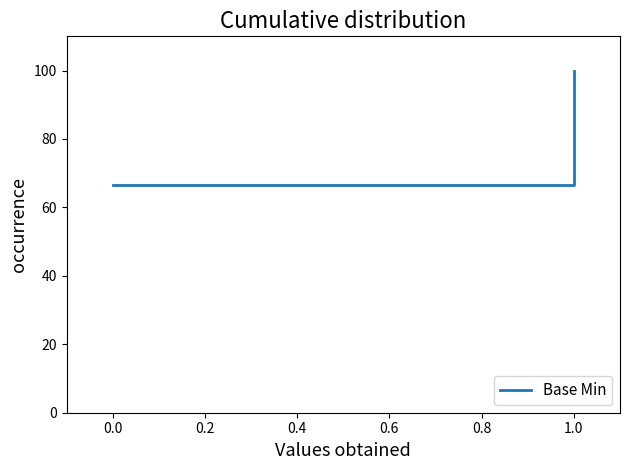

What is the maximum value shown in the chart?

100.0